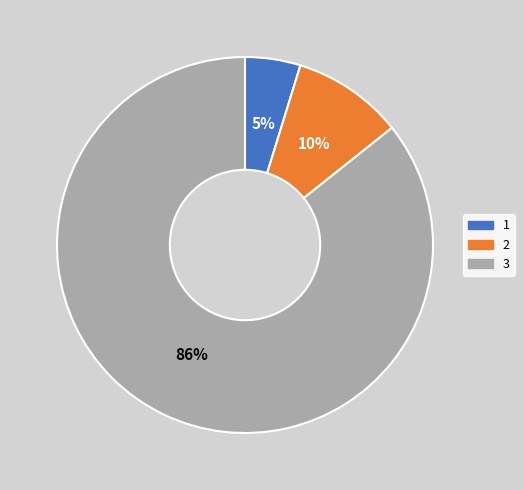

Is the sum of 1 and 3 greater than half?

Yes